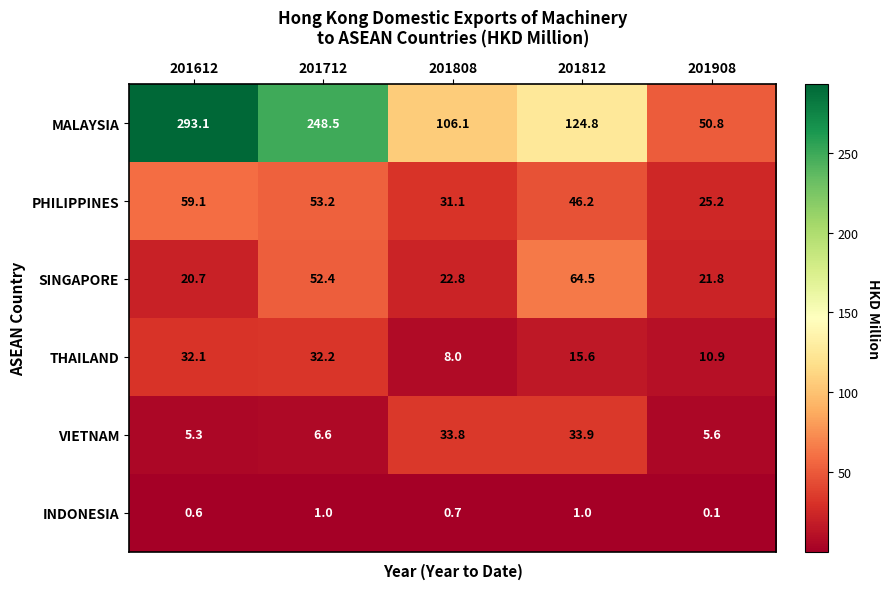

Reading left to right, list all the values displayed in this chart.

MALAYSIA: 201612=293.1	201712=248.5	201808=106.1	201812=124.8	201908=50.8
PHILIPPINES: 201612=59.1	201712=53.2	201808=31.1	201812=46.2	201908=25.2
SINGAPORE: 201612=20.7	201712=52.4	201808=22.8	201812=64.5	201908=21.8
THAILAND: 201612=32.1	201712=32.2	201808=8.0	201812=15.6	201908=10.9
VIETNAM: 201612=5.3	201712=6.6	201808=33.8	201812=33.9	201908=5.6
INDONESIA: 201612=0.6	201712=1.0	201808=0.7	201812=1.0	201908=0.1